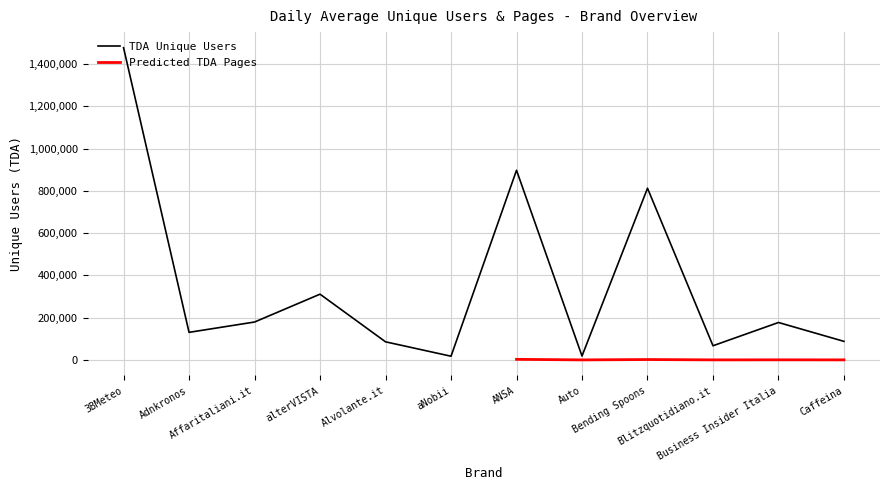

What is the value of the 7th point from the left?

897625